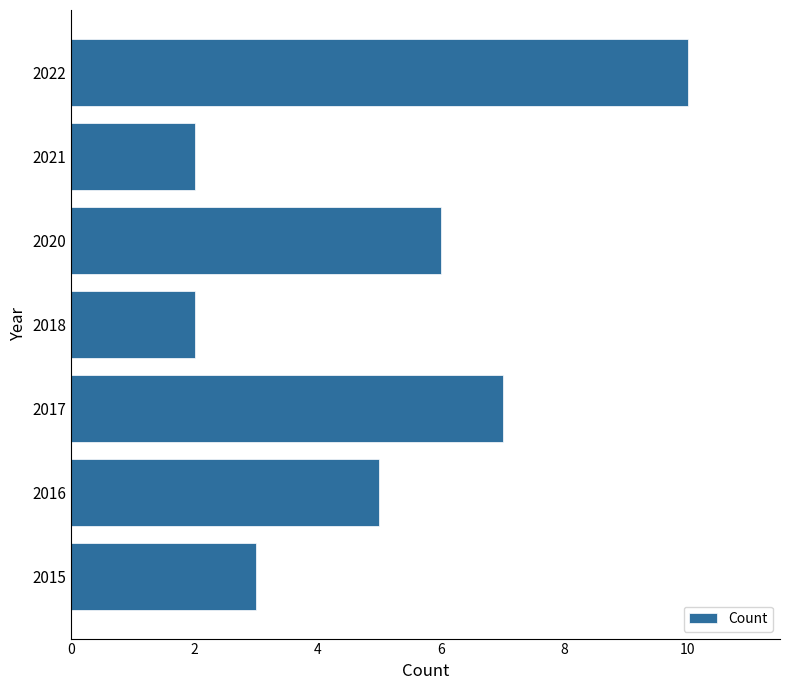

Read the value at 2015.

3